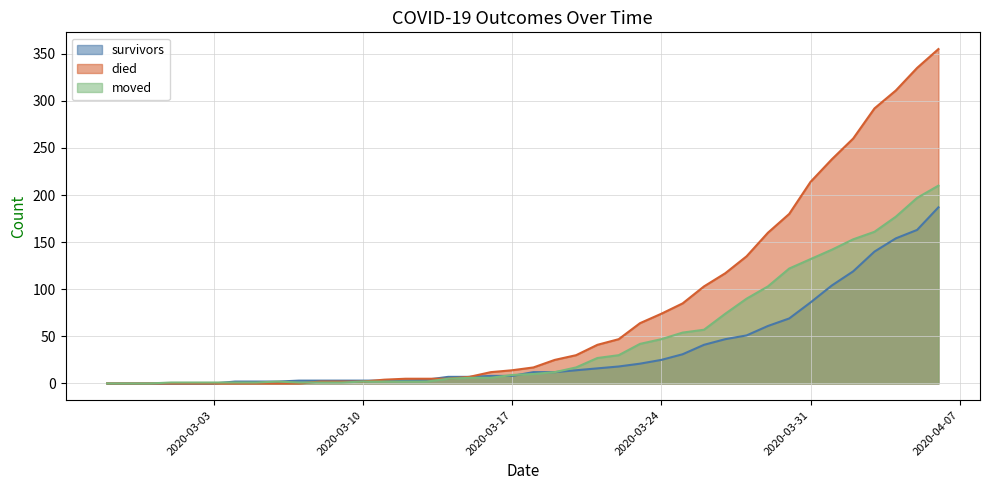

True or false: survivors has a value of 140 at 2020-04-03.

True